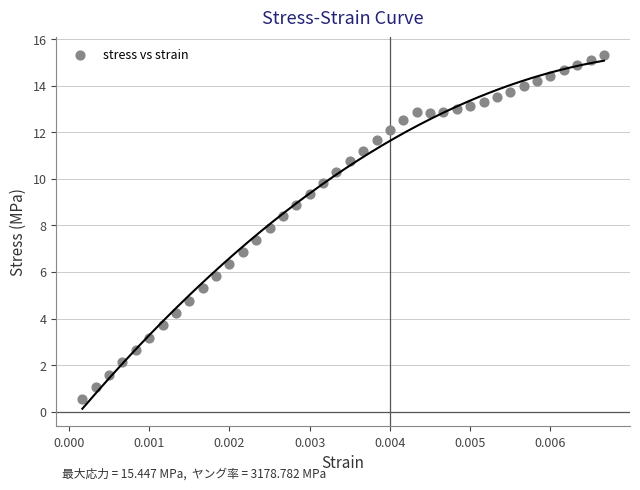

What is the range of Y values (max minus min)?

14.8